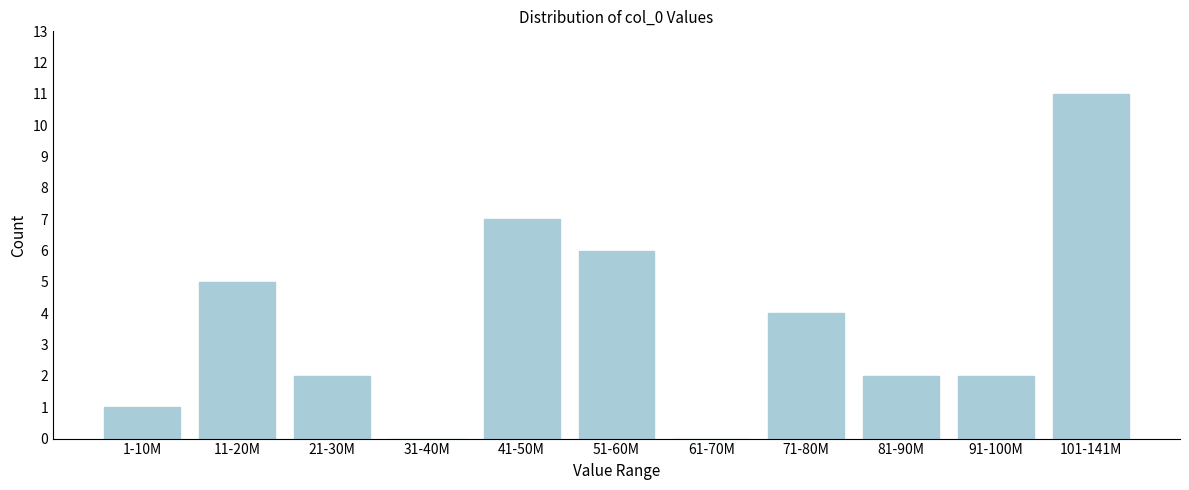

Reading left to right, what are all the values shown in this chart?

1-10M=1	11-20M=5	21-30M=2	31-40M=0	41-50M=7	51-60M=6	61-70M=0	71-80M=4	81-90M=2	91-100M=2	101-141M=11